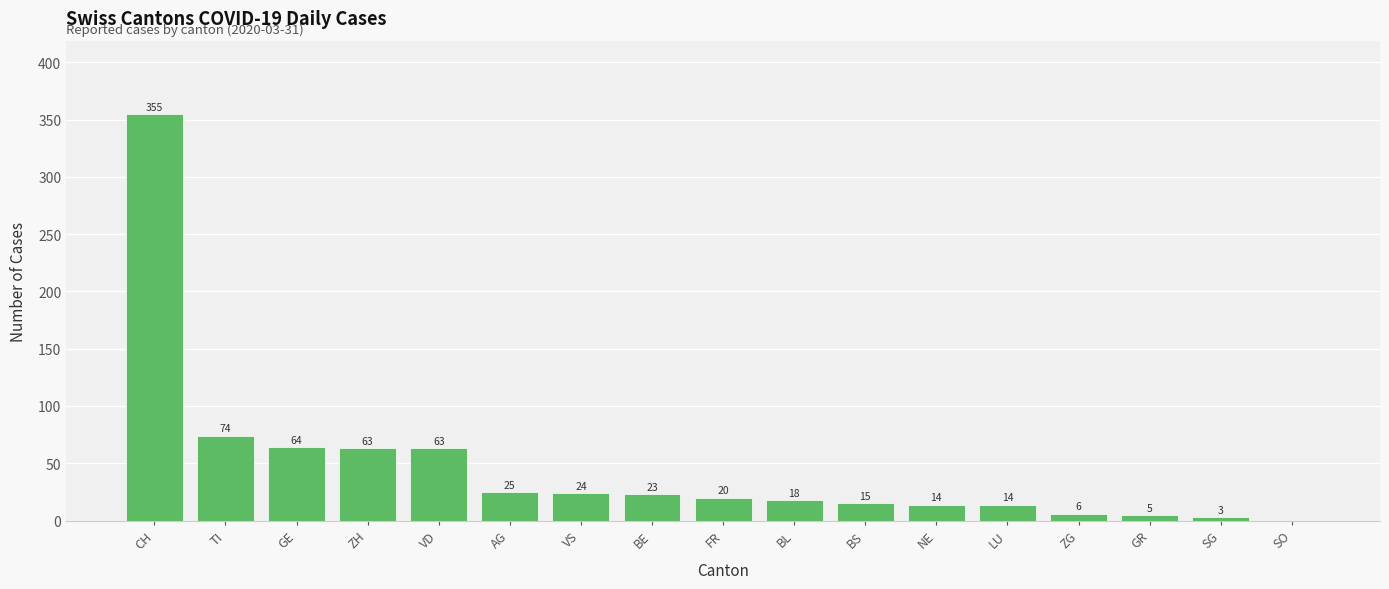

How many positive values are there?

16